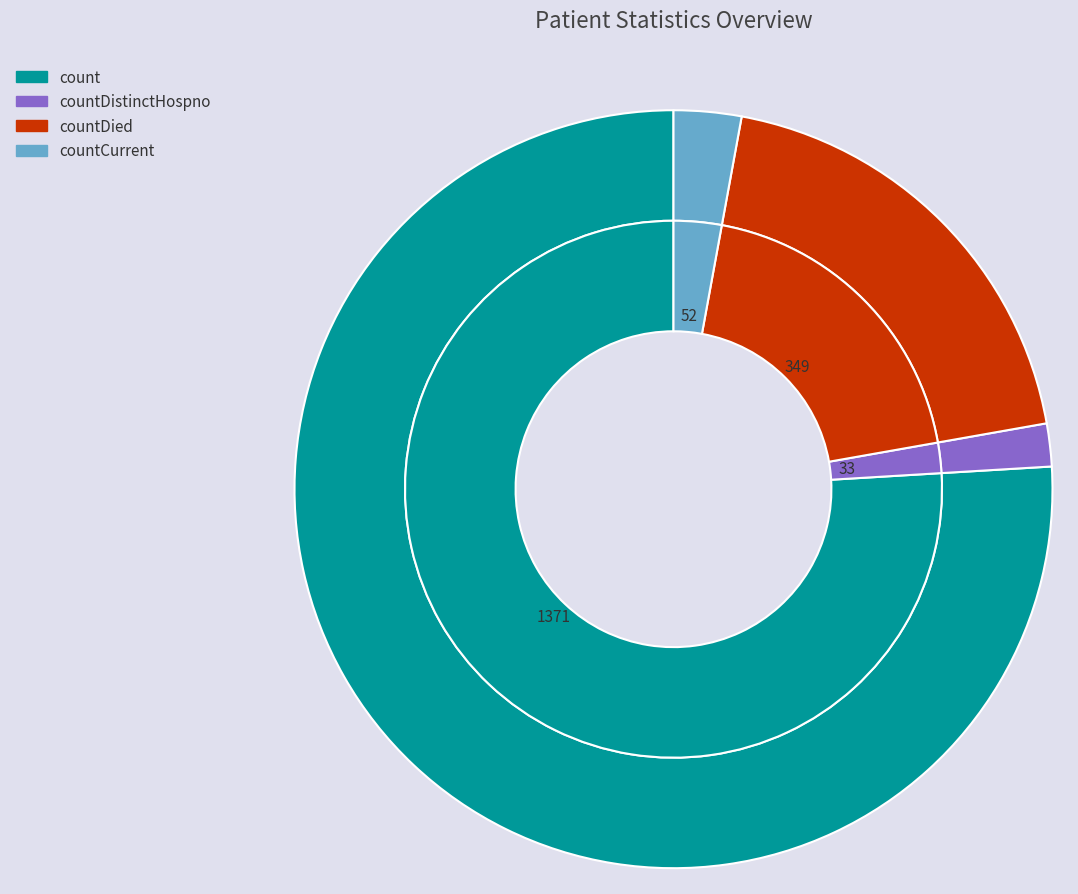

What is the majority slice?

count